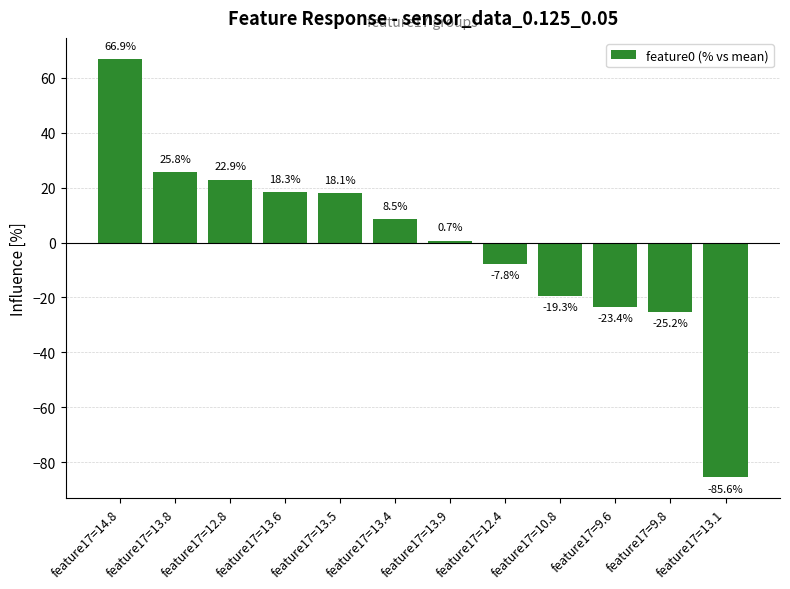

How many data points are less than 8?

6